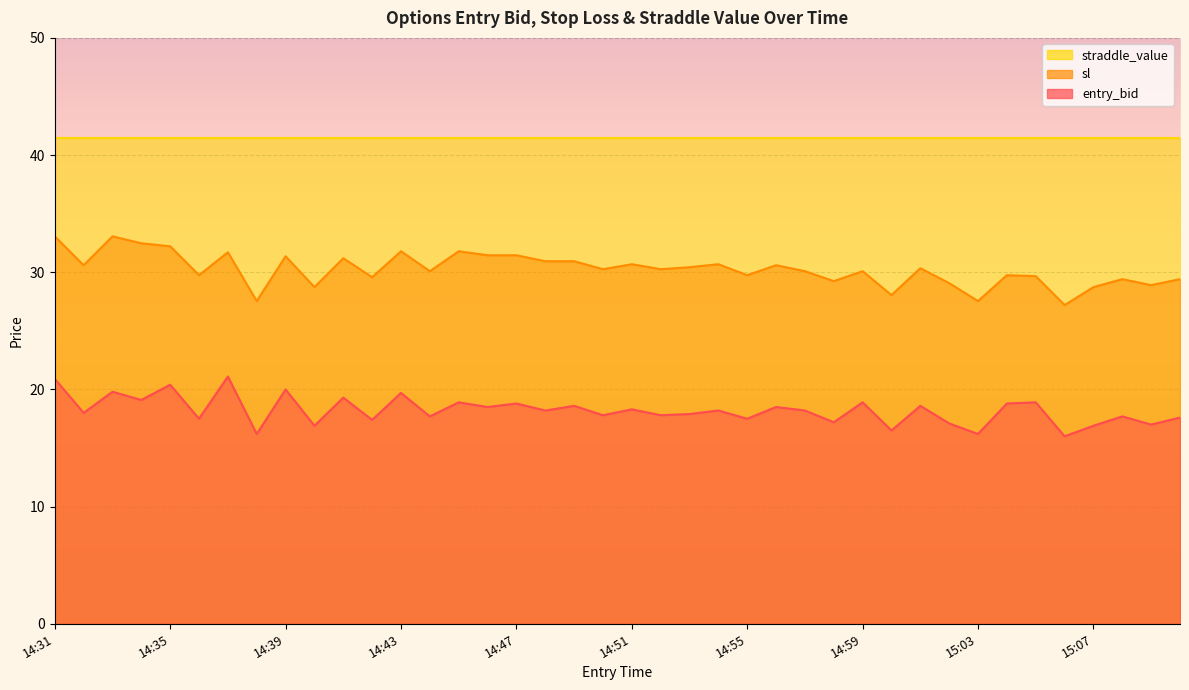

At which label does entry_bid first exceed 18?

14:31